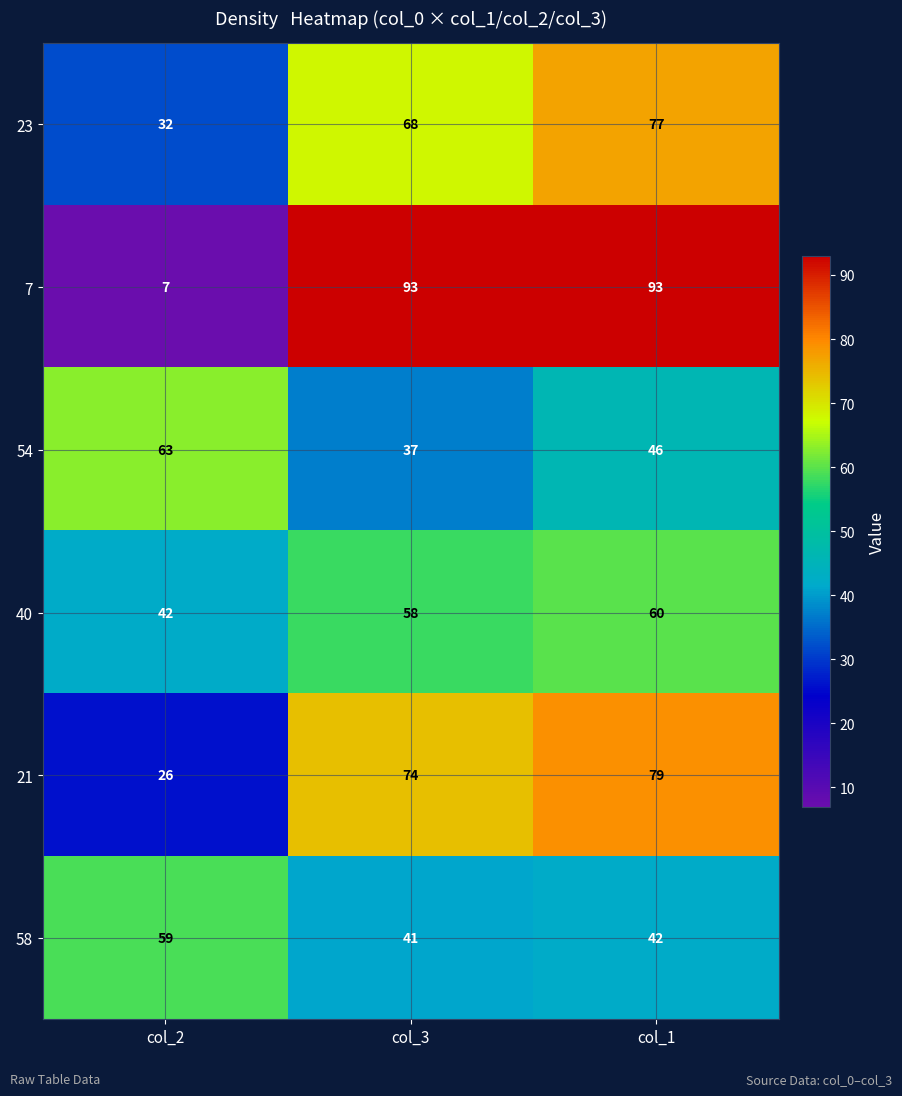

The value of 58 at col_3 is 41. True or false?

True